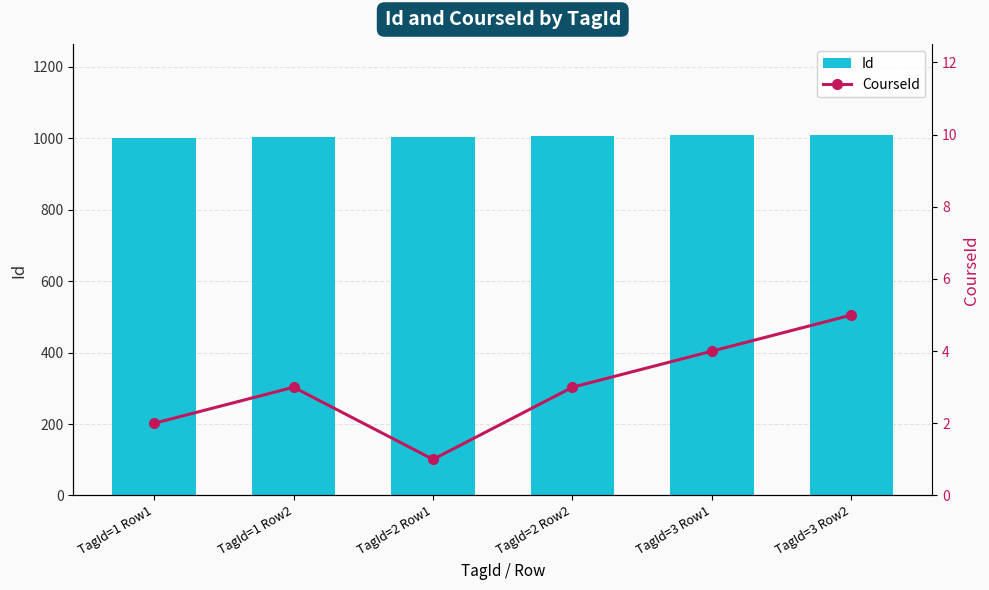

What position from the left is TagId=2 Row1?

3